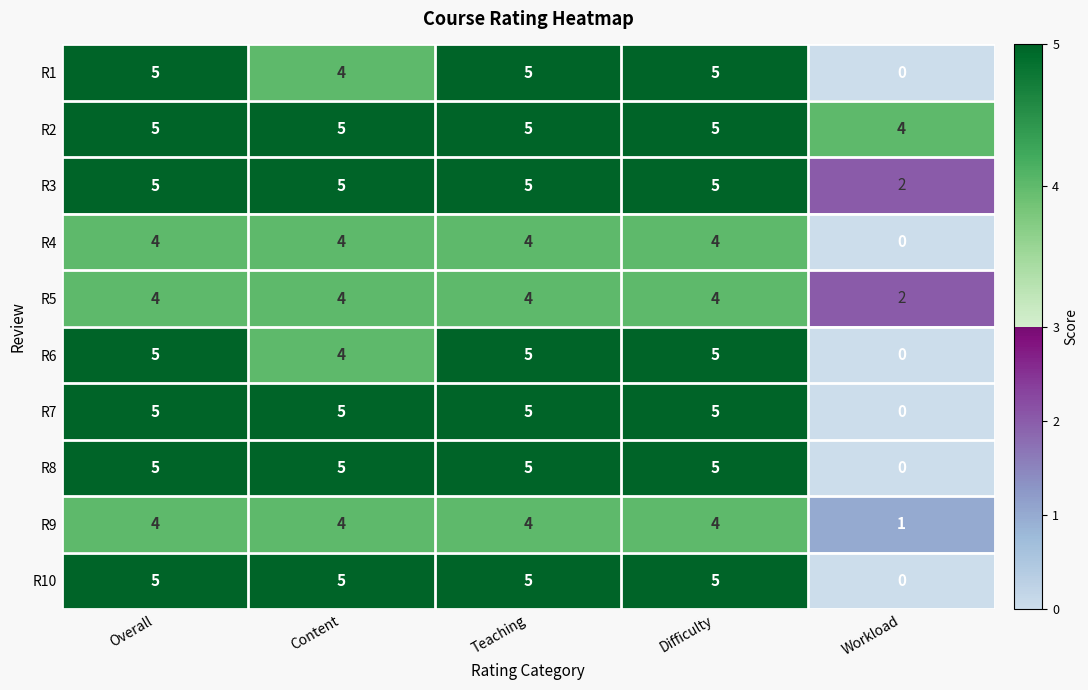

What is the difference between the maximum and minimum values in the R8 series?

5